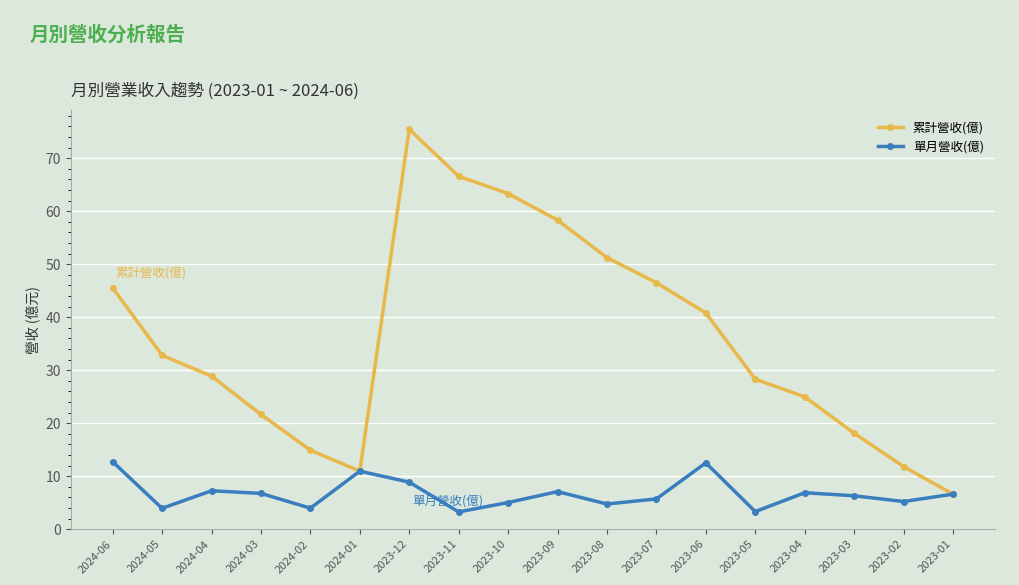

Rank the series by their average value, from lowest to highest.

單月營收(億), 累計營收(億)